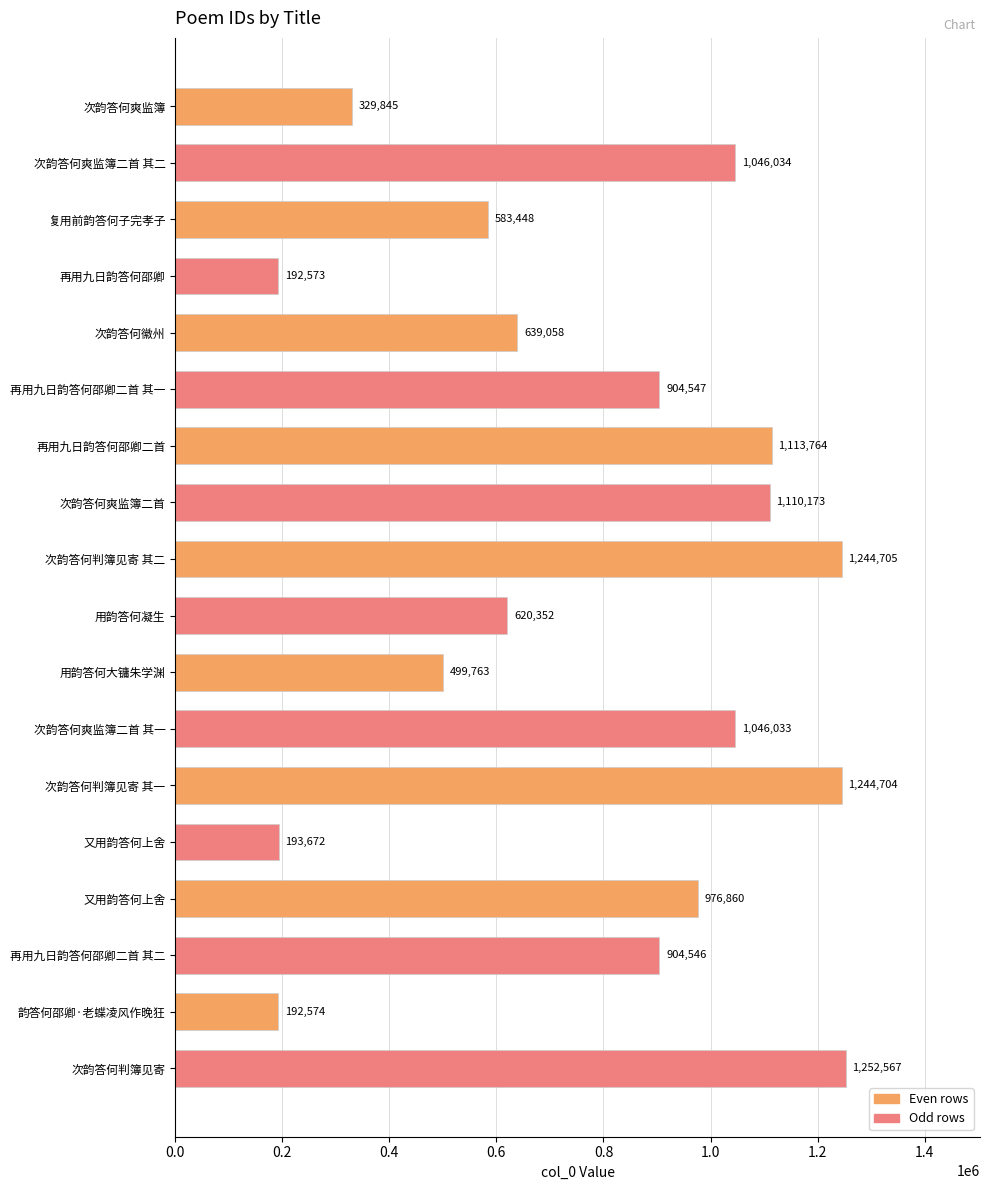

At which category does the chart reach its peak across all series?

次韵答何判簿见寄